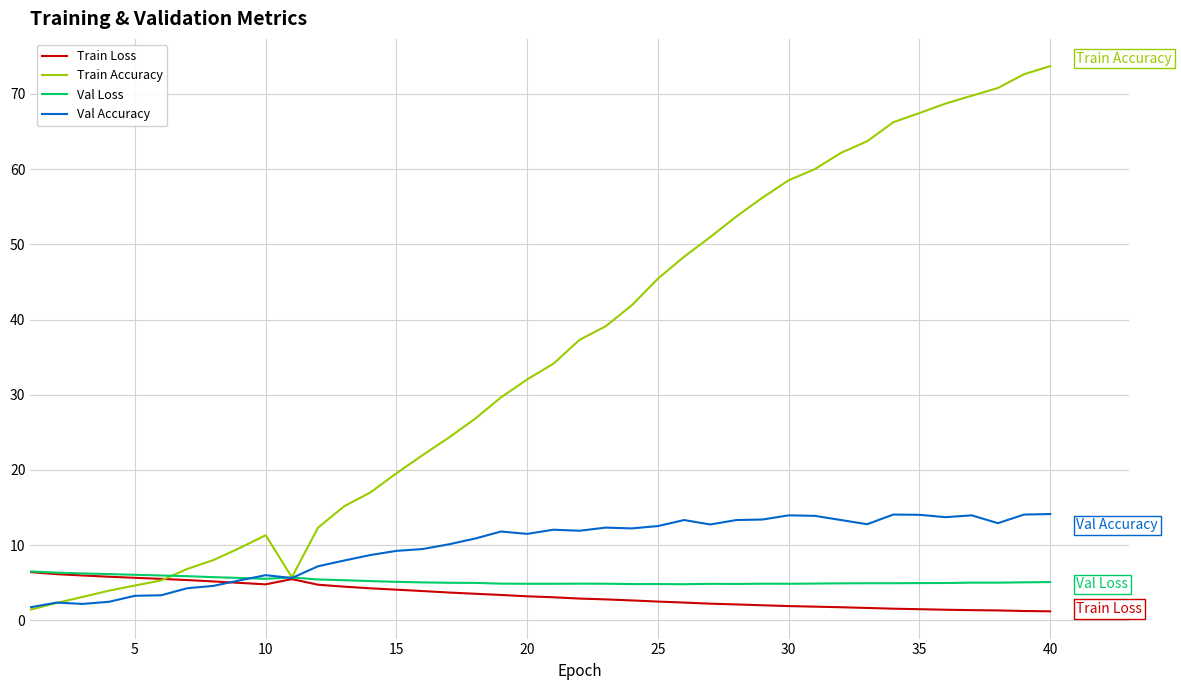

Which series has the widest spread of values?

Train Accuracy